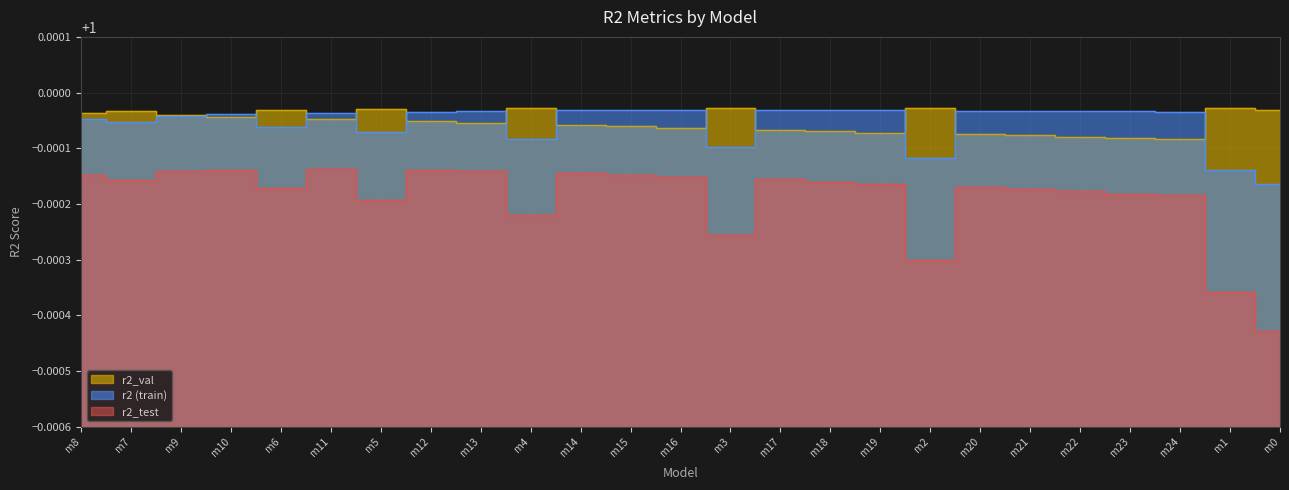

True or false: r2_val and r2_test cross at least once.

False